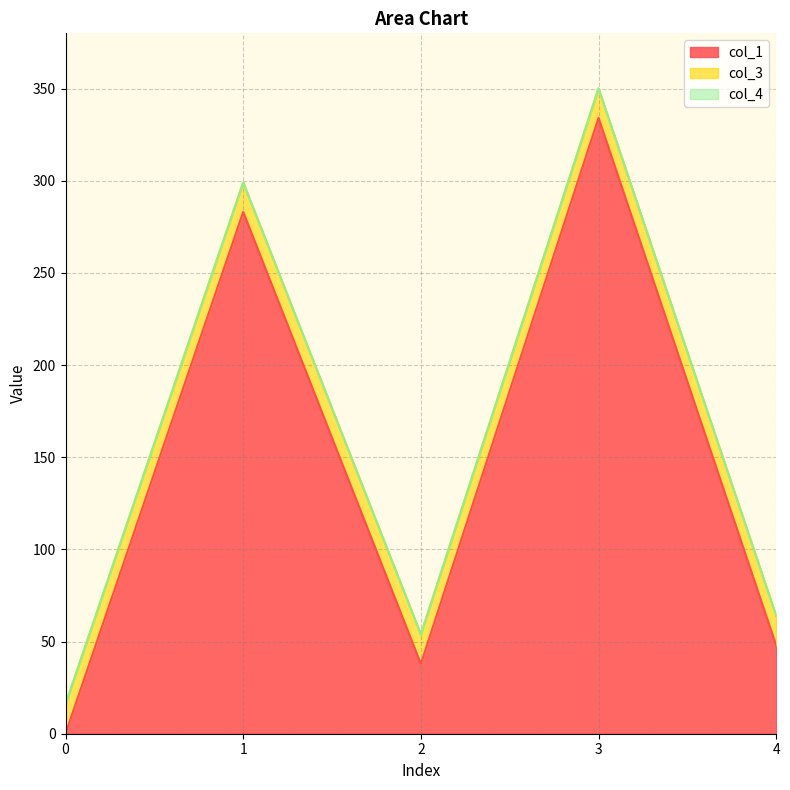

What is the total value across all series at 0?

16.0